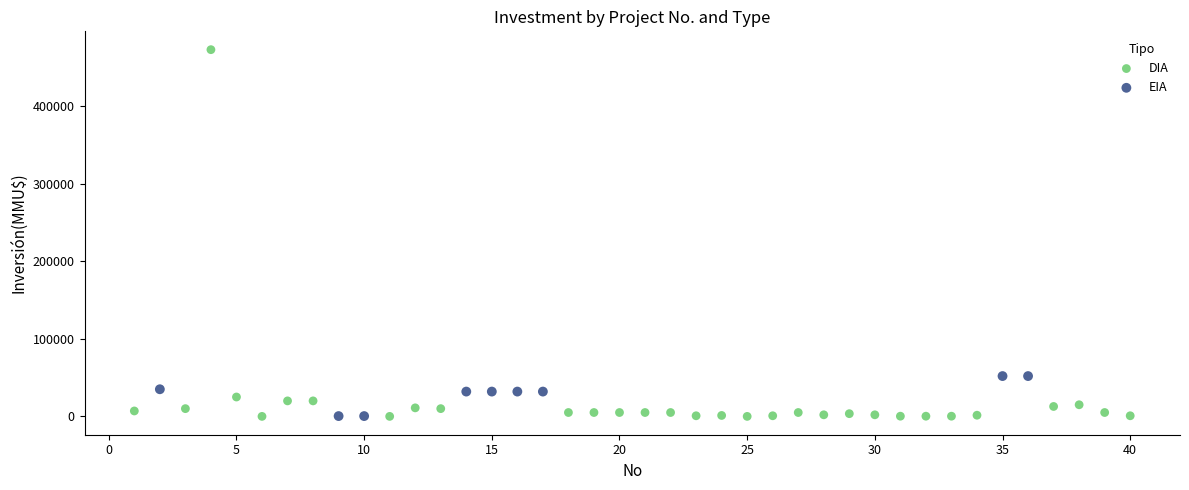

Which series has the largest Y range (max minus min)?

DIA